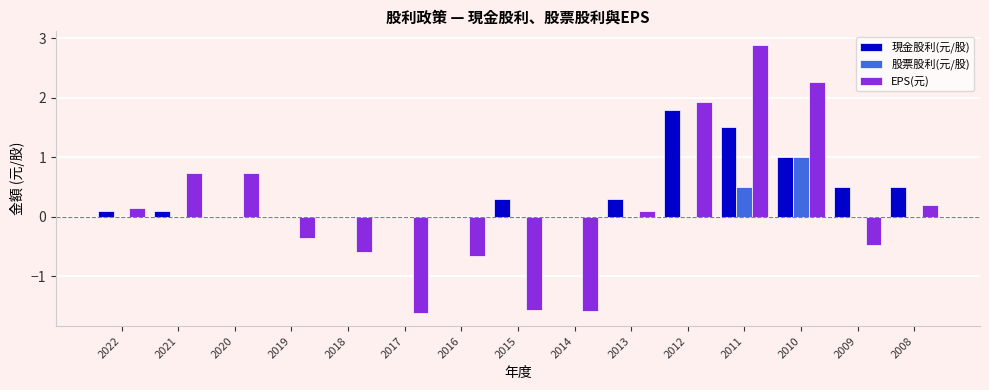

What is the sum of all 現金股利(元/股) values?

6.1